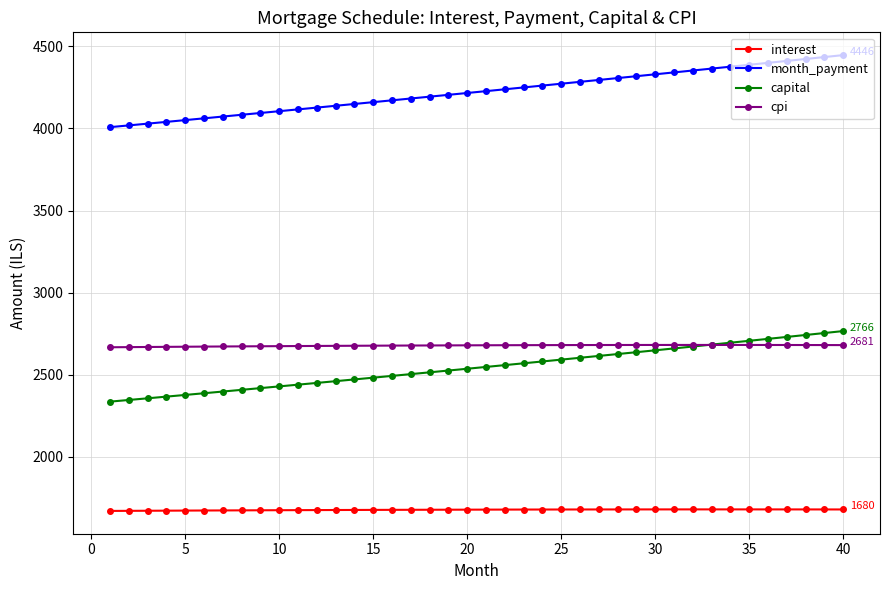

What is the lowest value of the interest series?

1671.1